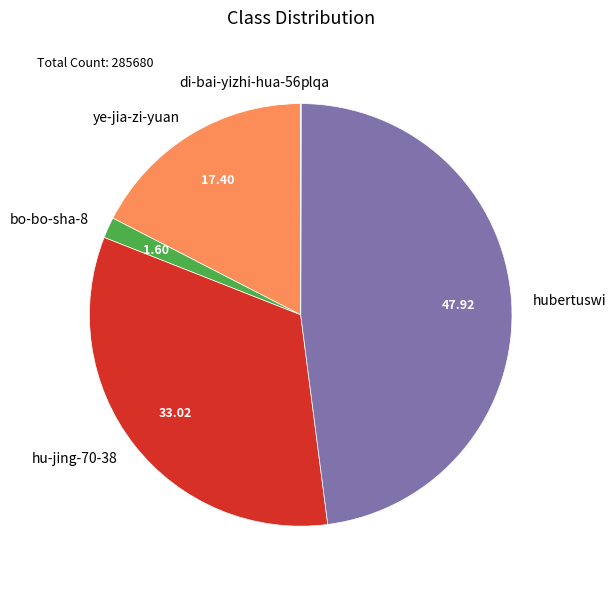

The bo-bo-sha-8 slice represents 2% of the pie. True or false?

True